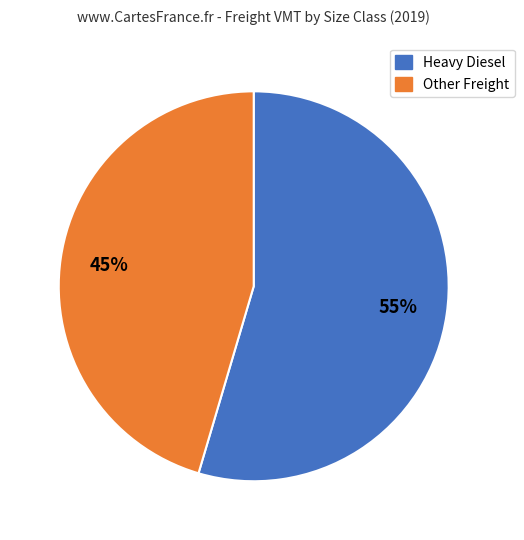

To the nearest percent, what portion does Heavy Diesel represent?

55%